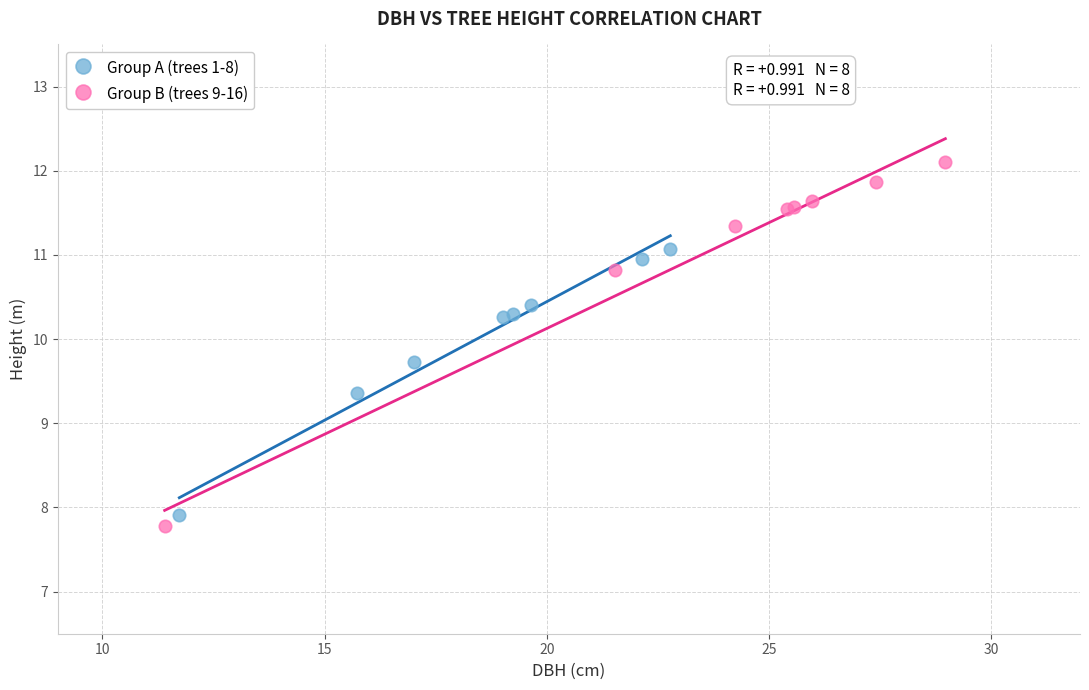

Which series has the widest spread of Y values?

Group B (trees 9-16)